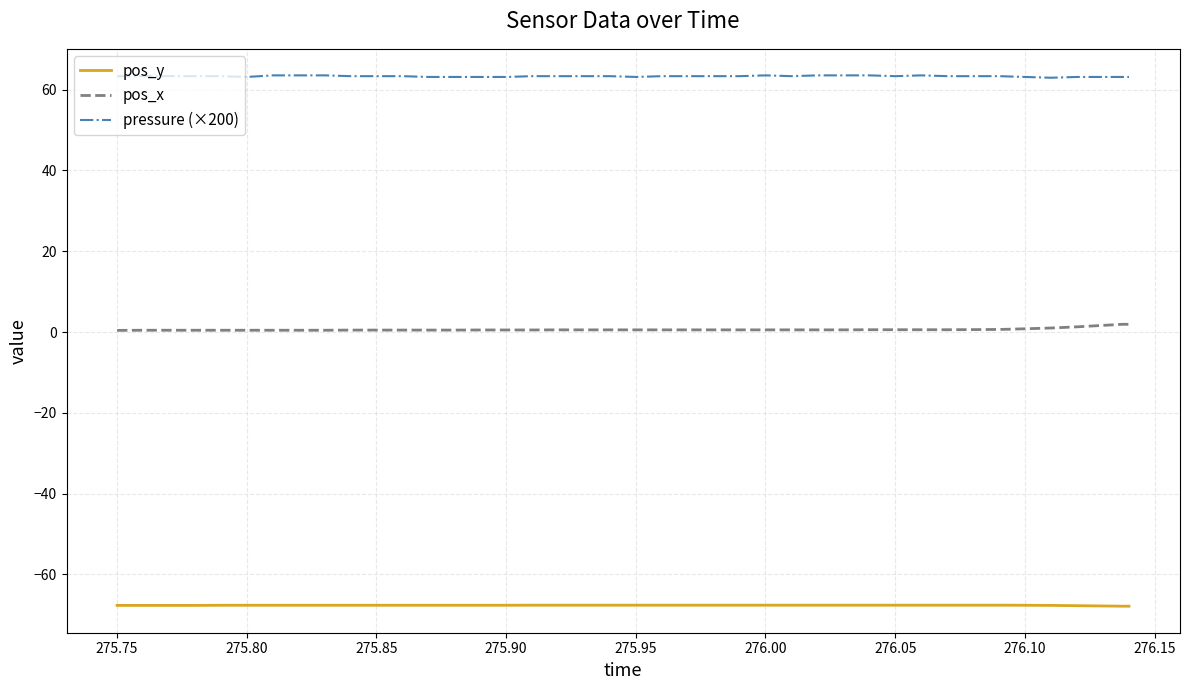

Which series has the largest total across all categories?

pressure (×200)